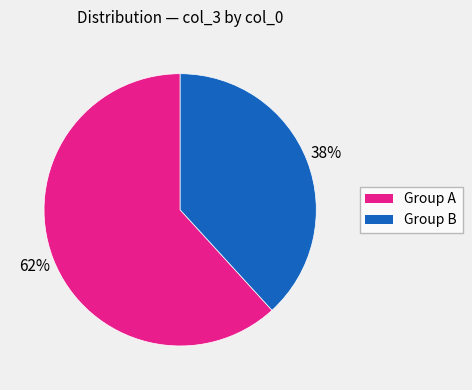

To the nearest percent, what is the difference between the largest and smallest slice percentages?

24%